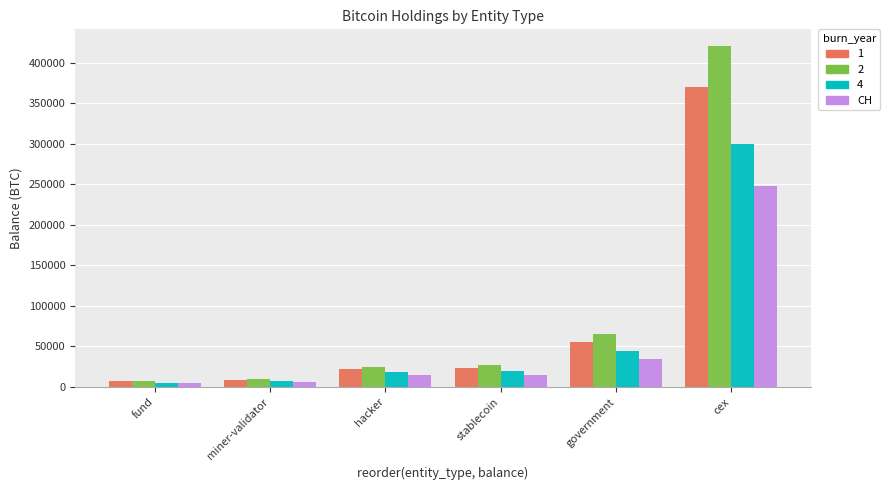

What is the difference between the maximum and second lowest values in the 2 series?

410000.0